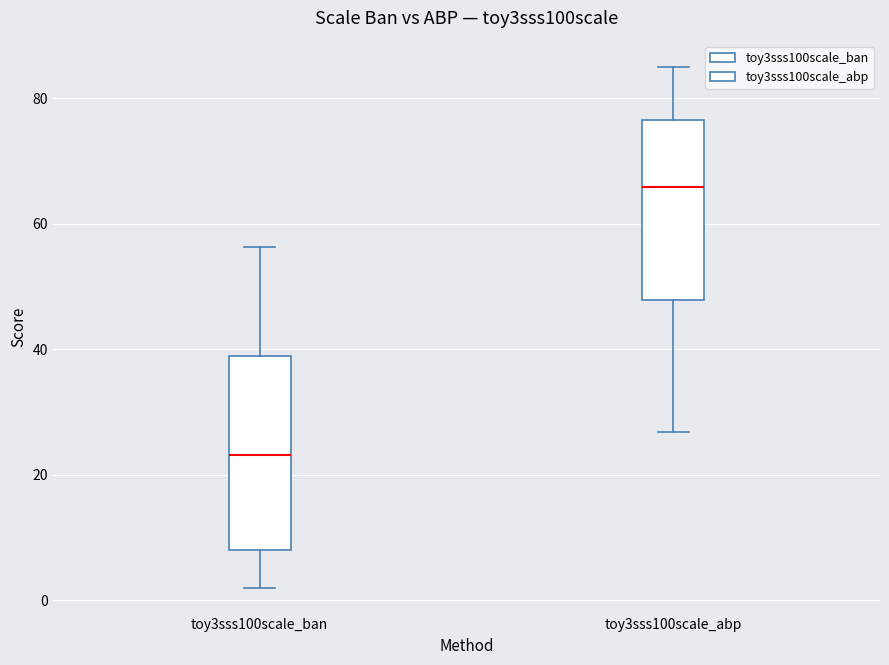

Which box's median line is the highest?

toy3sss100scale_abp